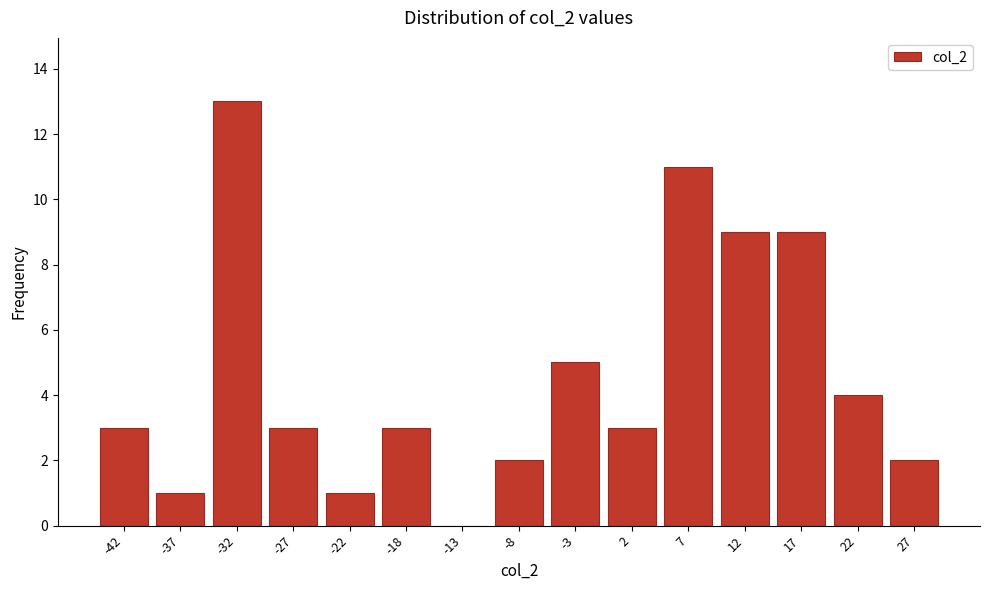

Reading left to right, transcribe all the data shown in this chart.

-42=3	-37=1	-32=13	-27=3	-22=1	-18=3	-13=0	-8=2	-3=5	2=3	7=11	12=9	17=9	22=4	27=2